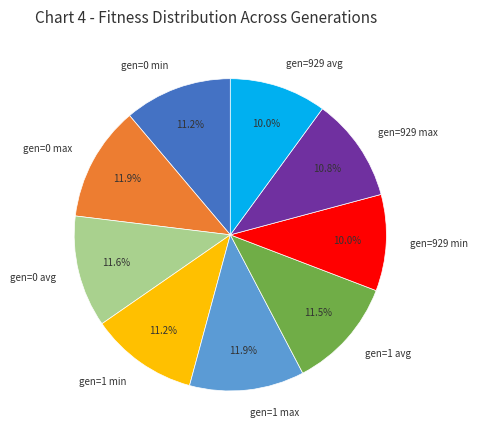

True or false: gen=0 min accounts for 11% of the total.

True